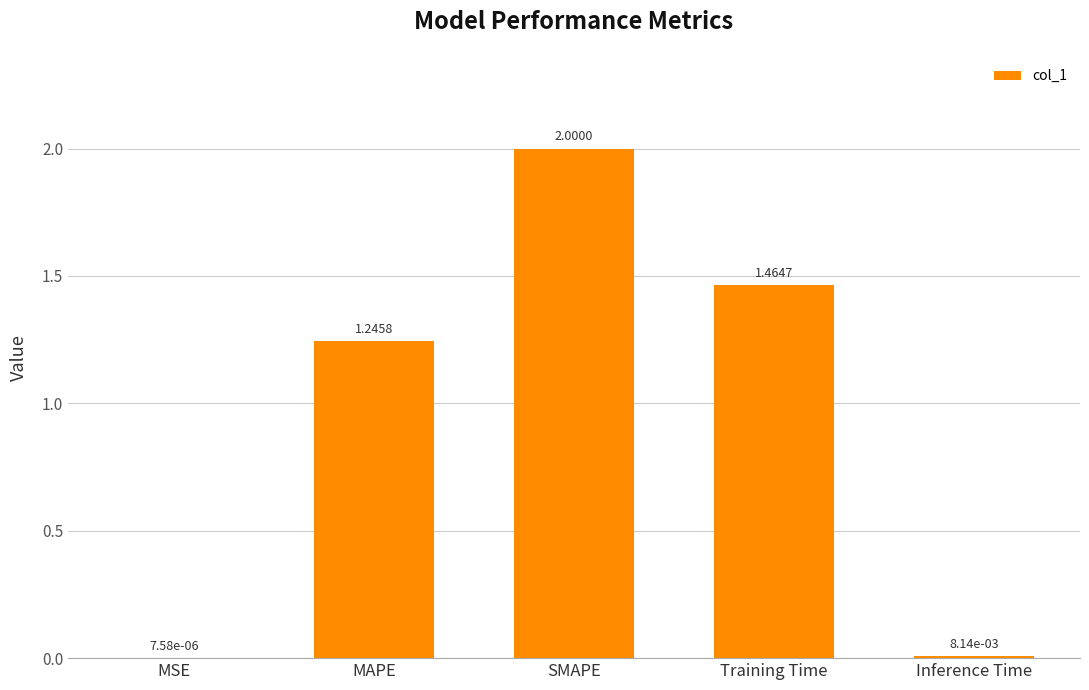

Which has a higher value, MAPE or Training Time?

Training Time